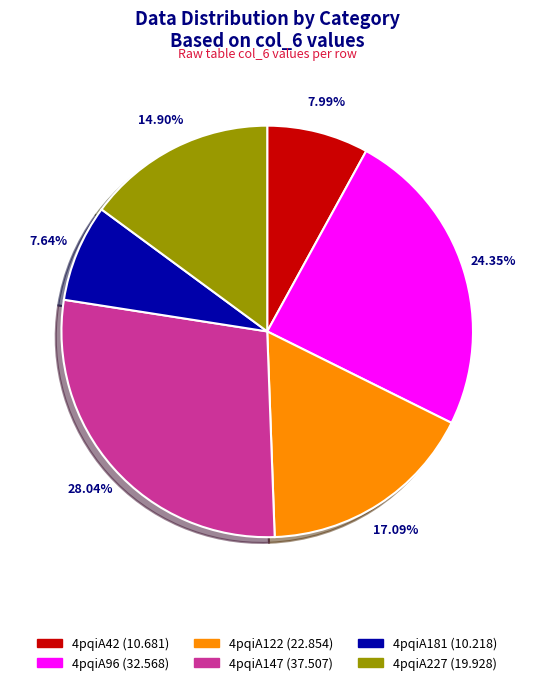

What percentage is the 4pqiA42 slice, to the nearest percent?

8%